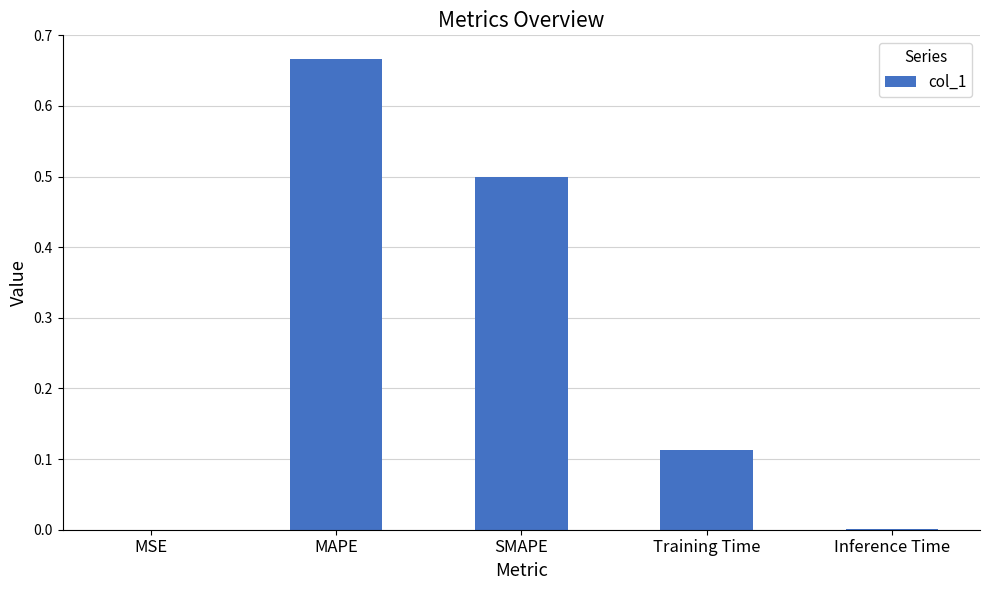

What is the sum of all values?

1.3